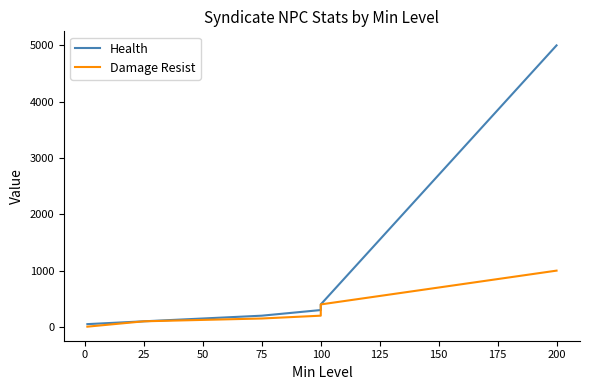

True or false: Health has more than 0 points higher than both neighbors.

False